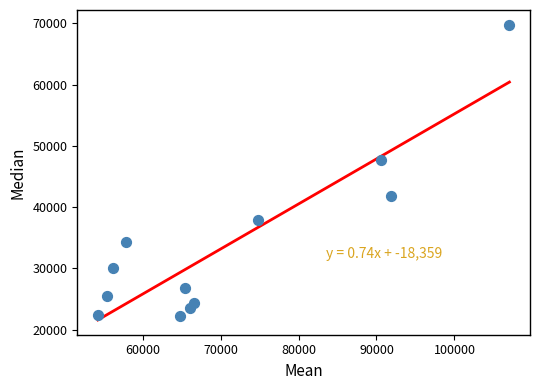

What is the average Y value?

33822.2